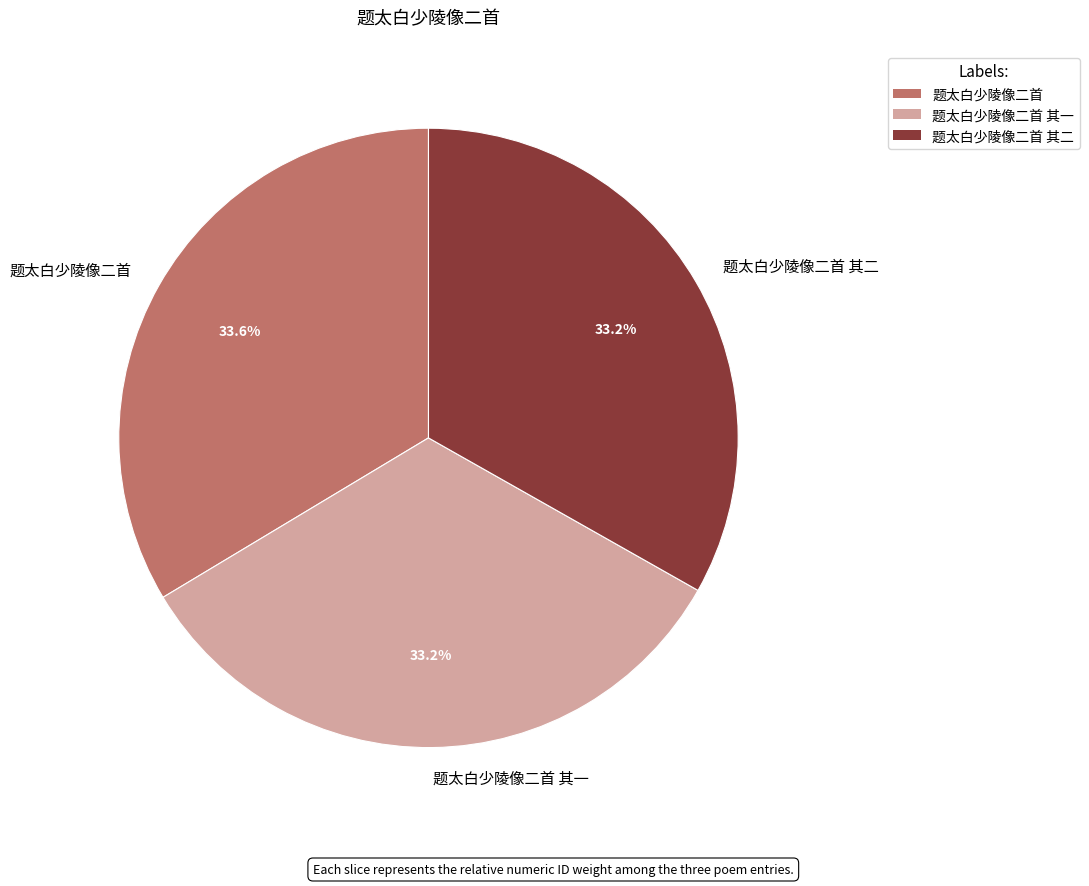

Is the sum of 题太白少陵像二首 and 题太白少陵像二首 其一 greater than half?

Yes